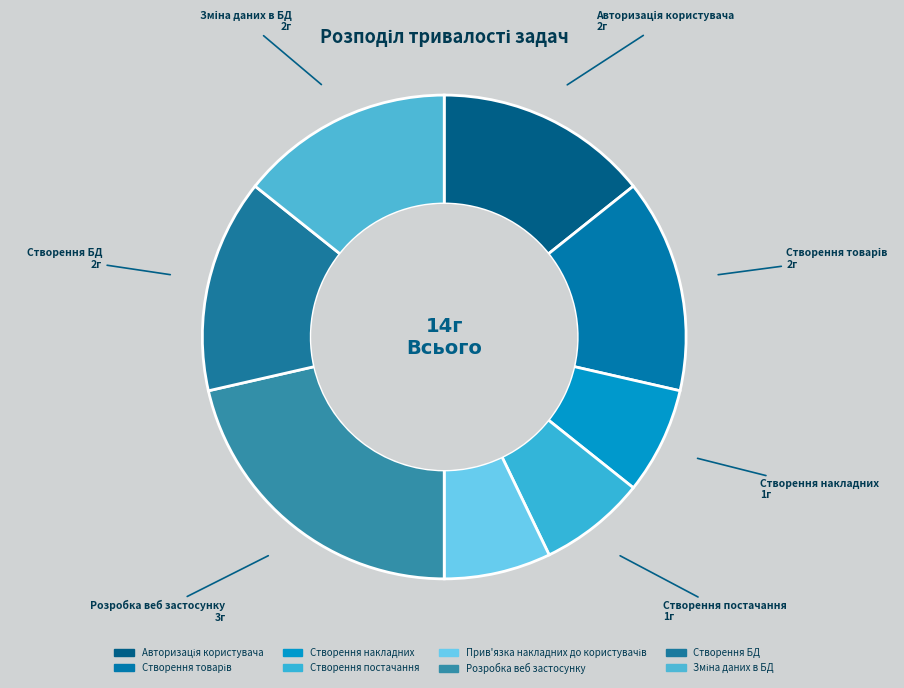

How many slices are in this pie chart?

8